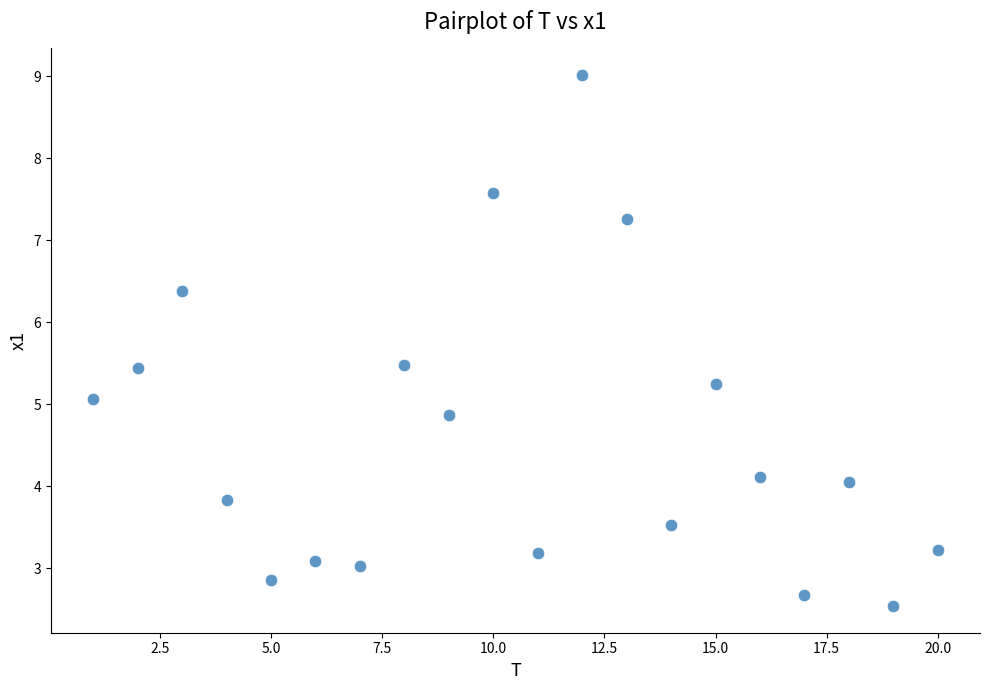

What is the range of Y values (max minus min)?

6.5